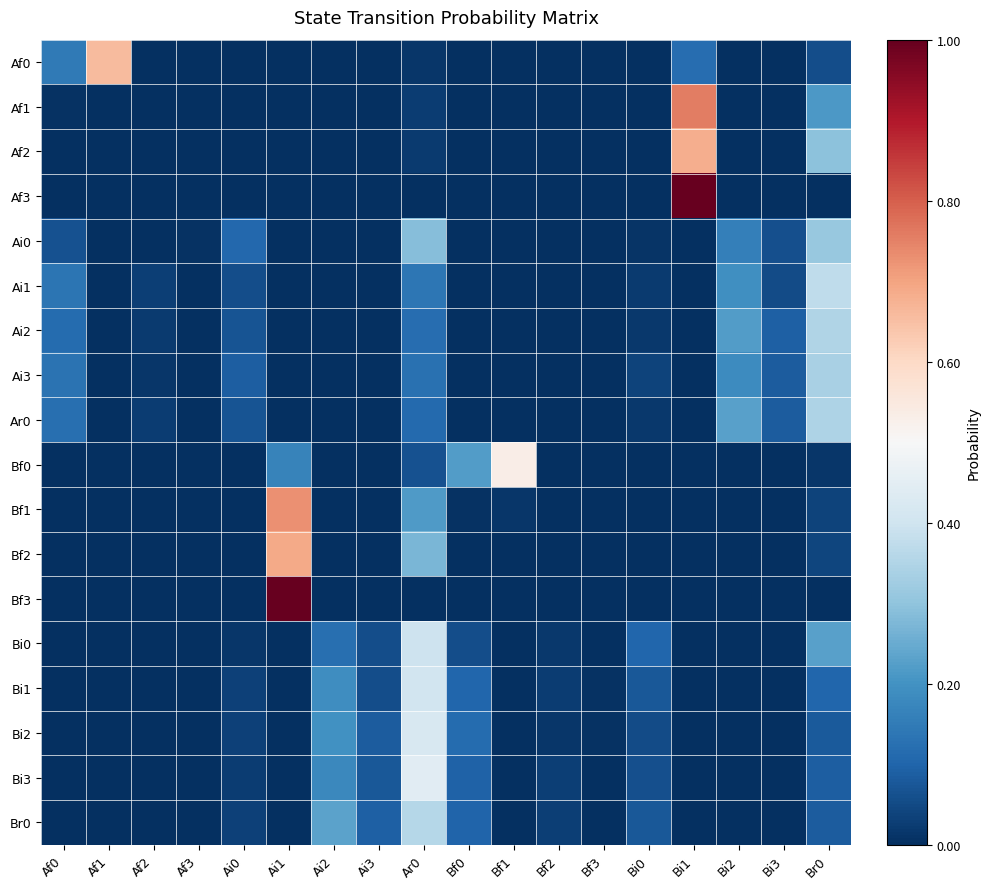

Between Af0 and Bi1, which series saw the biggest shift?

Af3